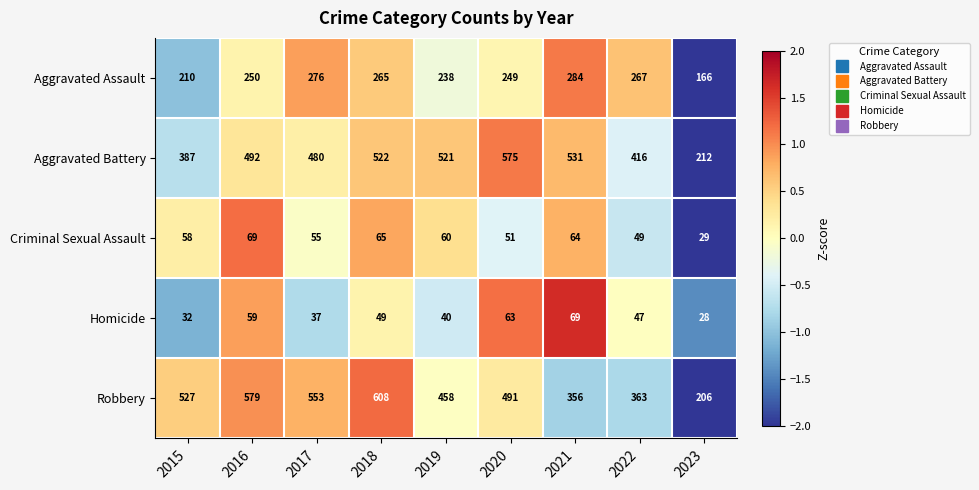

Count the number of categories in the chart.

9